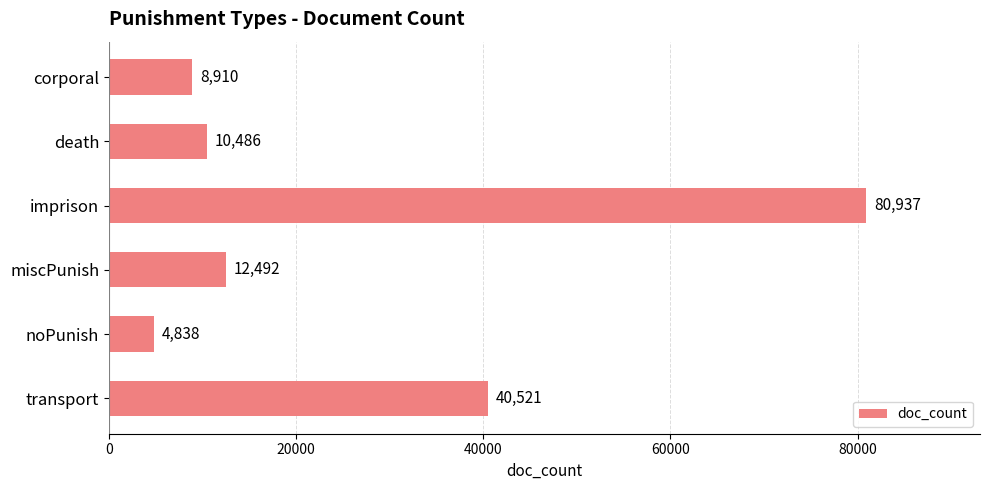

Between imprison and transport, which is larger?

imprison